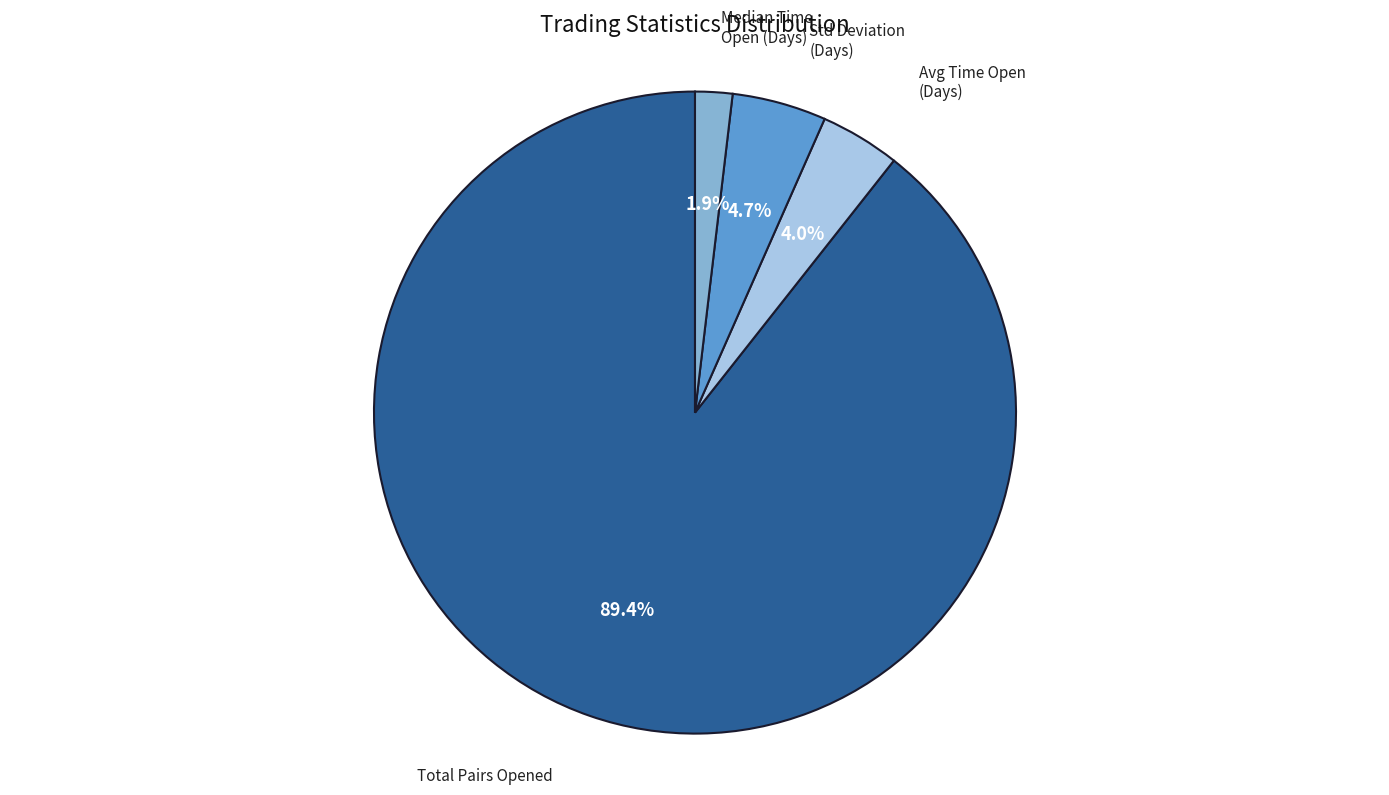

Is there any slice that represents more than half of the pie?

Yes